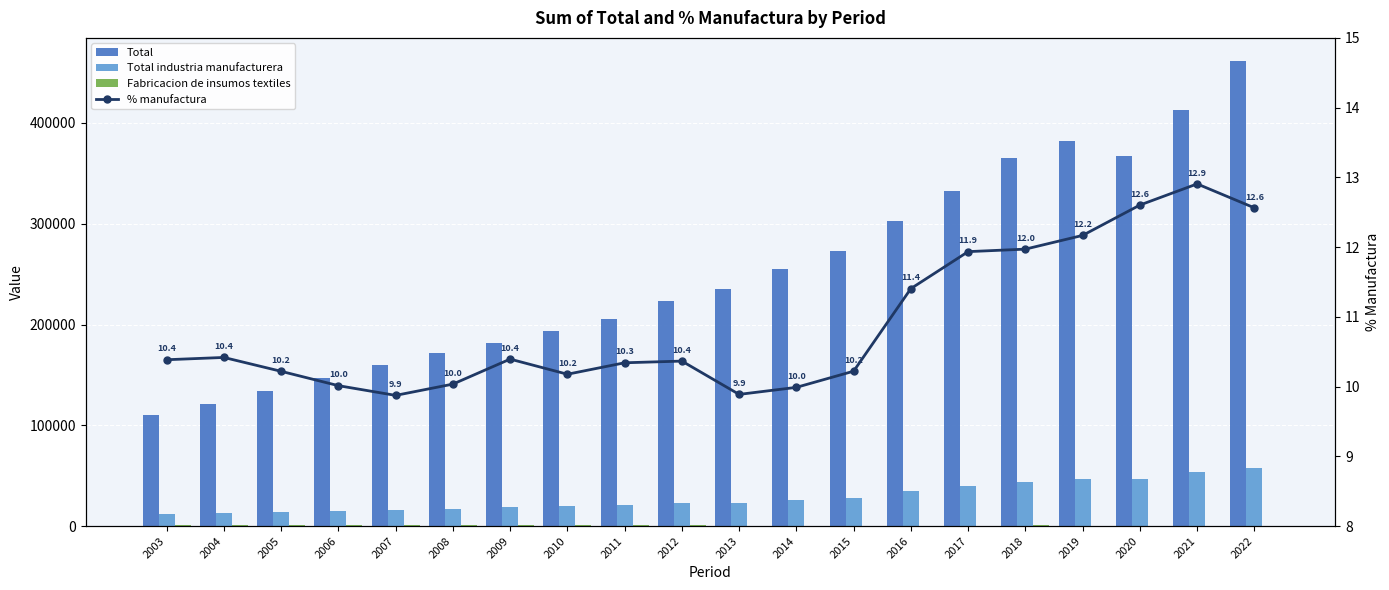

Which series has the widest spread of values?

Total